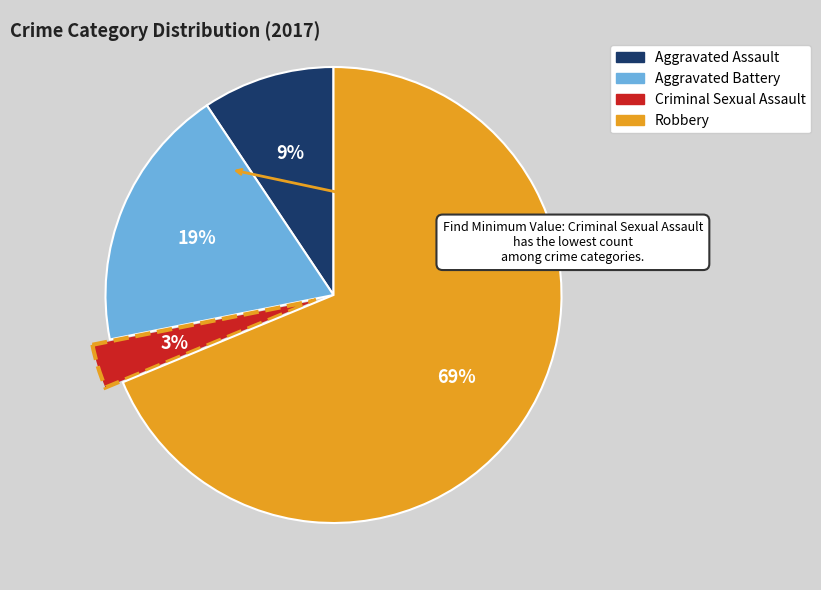

True or false: Criminal Sexual Assault accounts for 13% of the total.

False